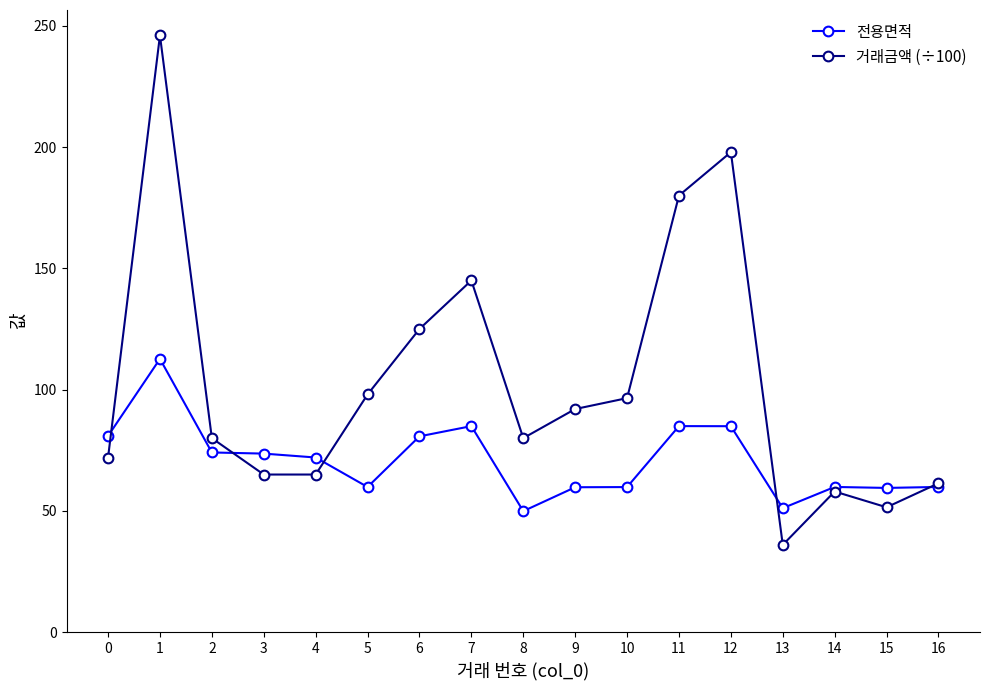

At 4, list the series in order from smallest to largest.

거래금액 (÷100), 전용면적